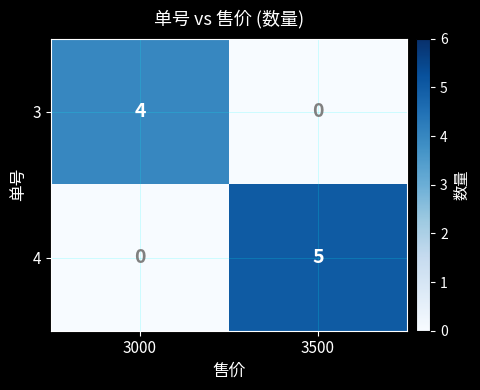

Rank the series by their average value, from lowest to highest.

3, 4